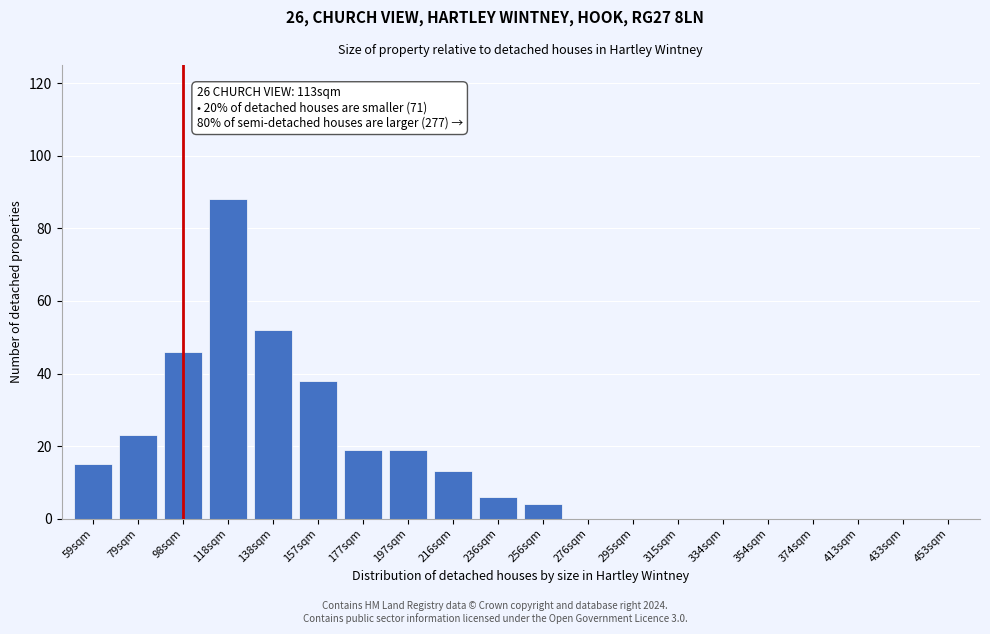

Reading left to right, extract all data points from this chart.

59sqm=15	79sqm=23	98sqm=46	118sqm=88	138sqm=52	157sqm=38	177sqm=19	197sqm=19	216sqm=13	236sqm=6	256sqm=4	276sqm=0	295sqm=0	315sqm=0	334sqm=0	354sqm=0	374sqm=0	413sqm=0	433sqm=0	453sqm=0